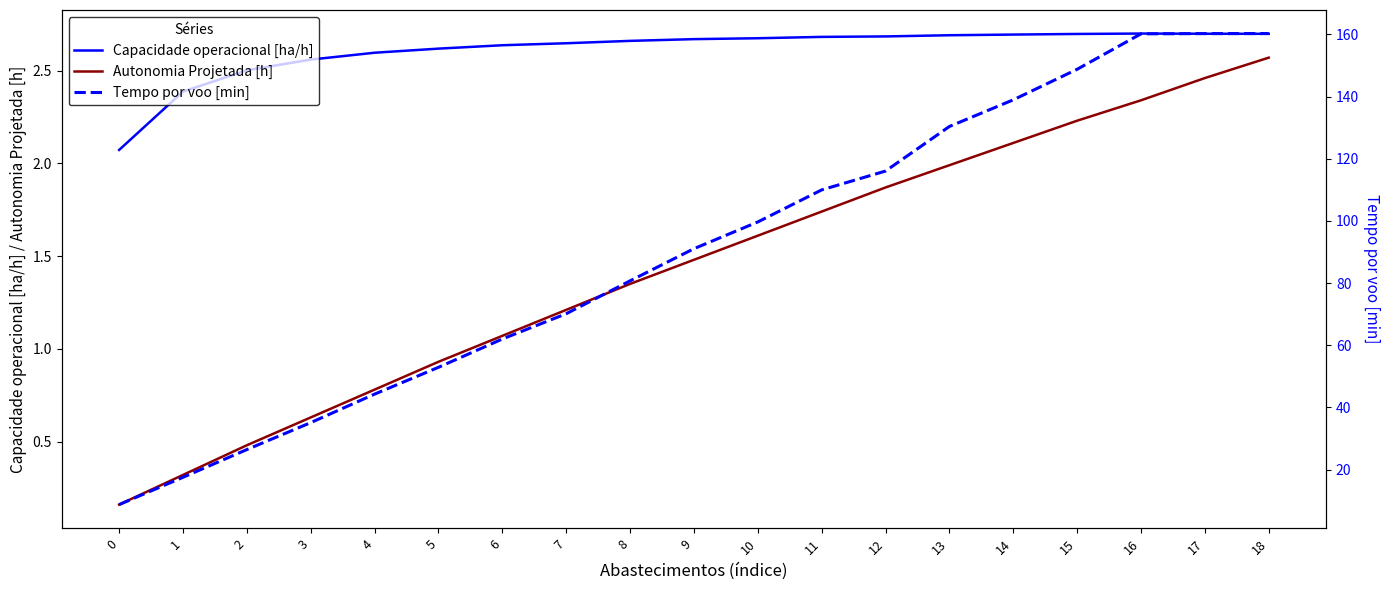

Does the chart have visible grid lines?

No